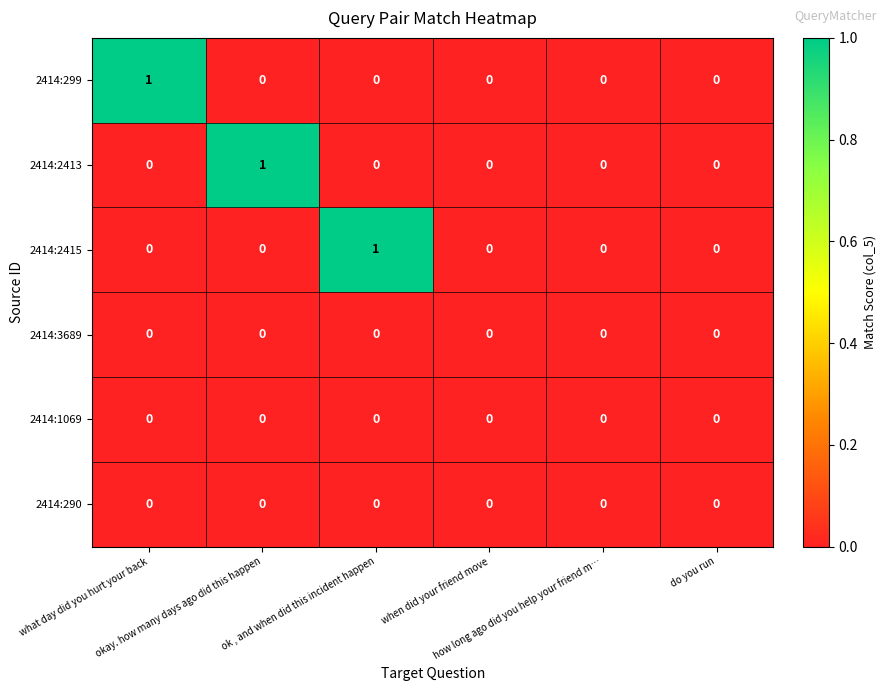

How many 2414:2415 values are between 0 and 1?

6